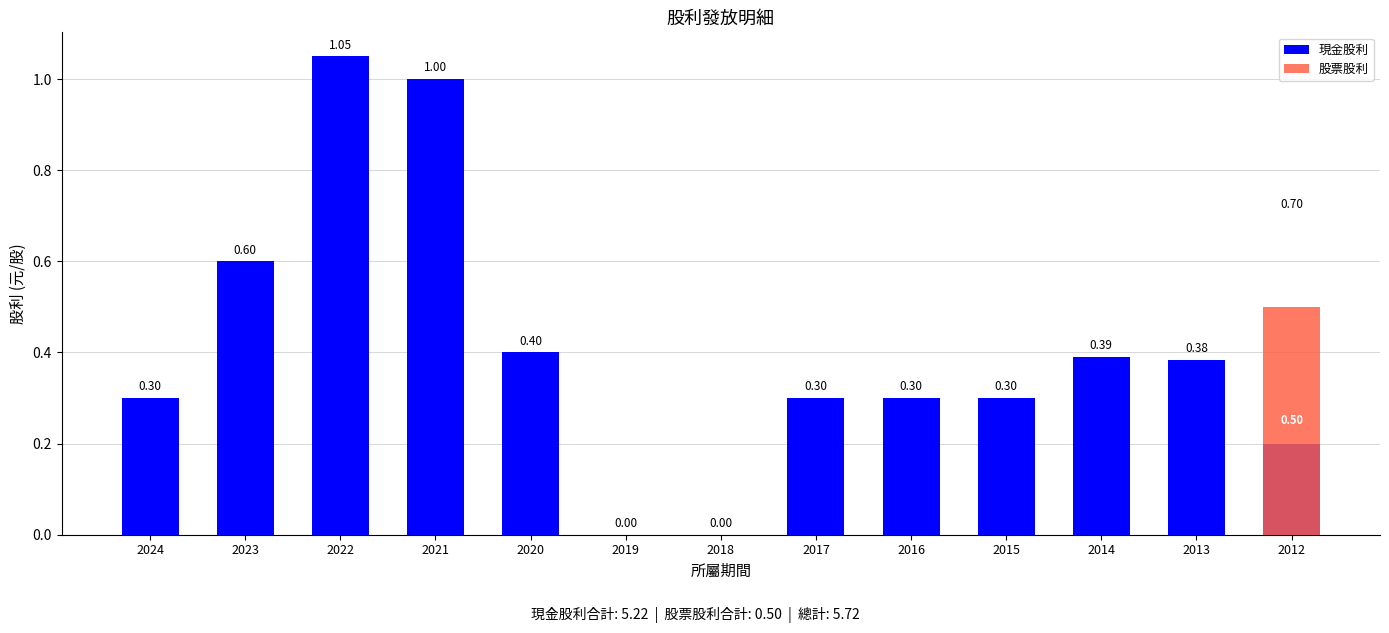

Is the value of 現金股利 at 2013 greater than the value of 股票股利 at 2015?

Yes